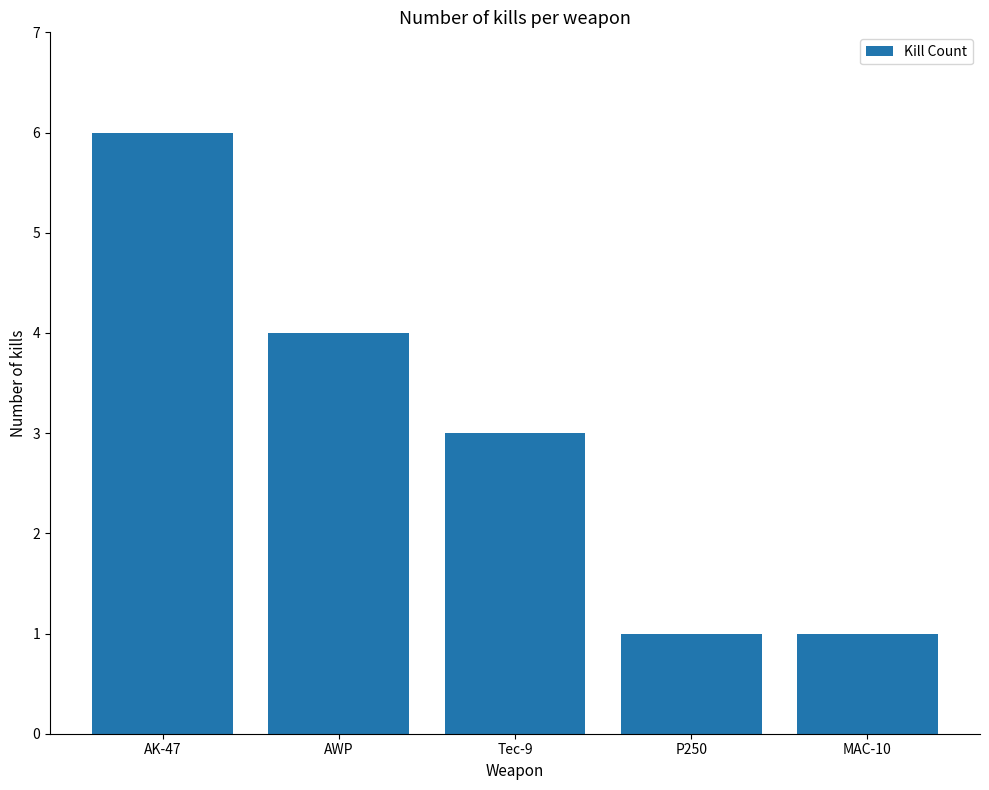

Reading right to left, transcribe all the data shown in this chart.

1	1	3	4	6